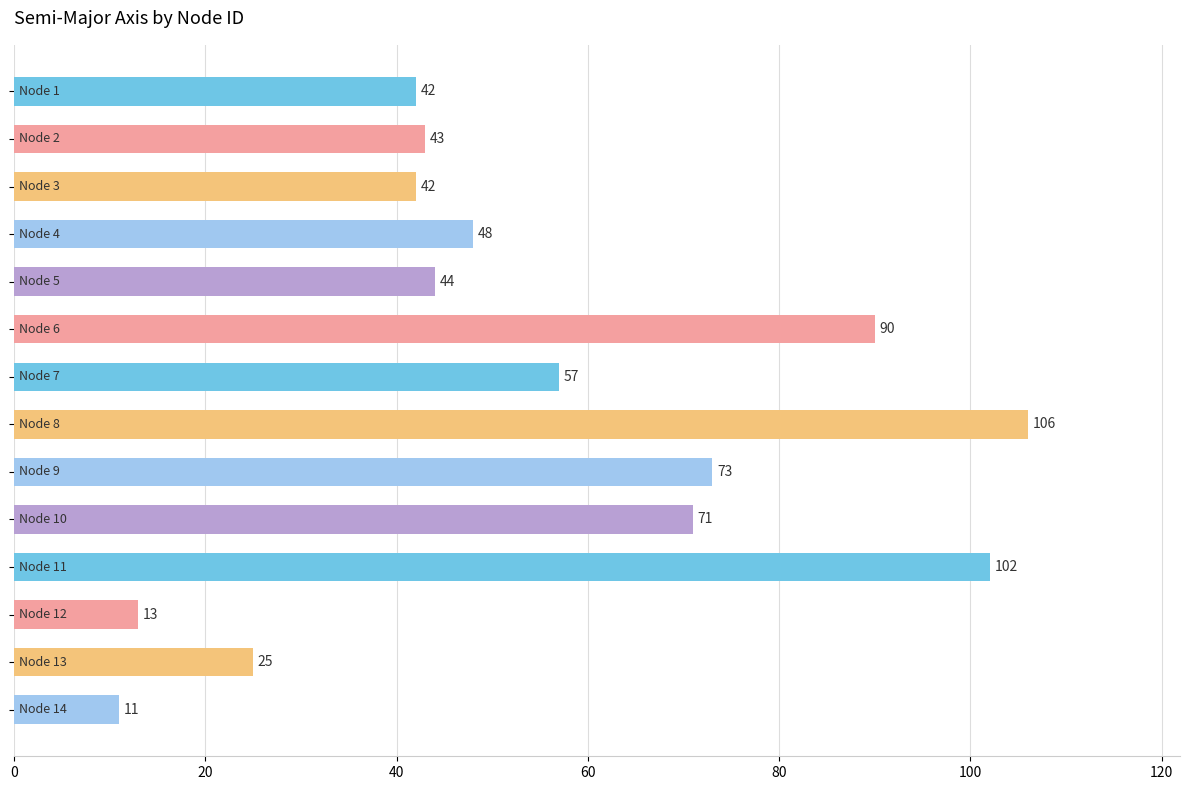

How many data points does each series have?

14